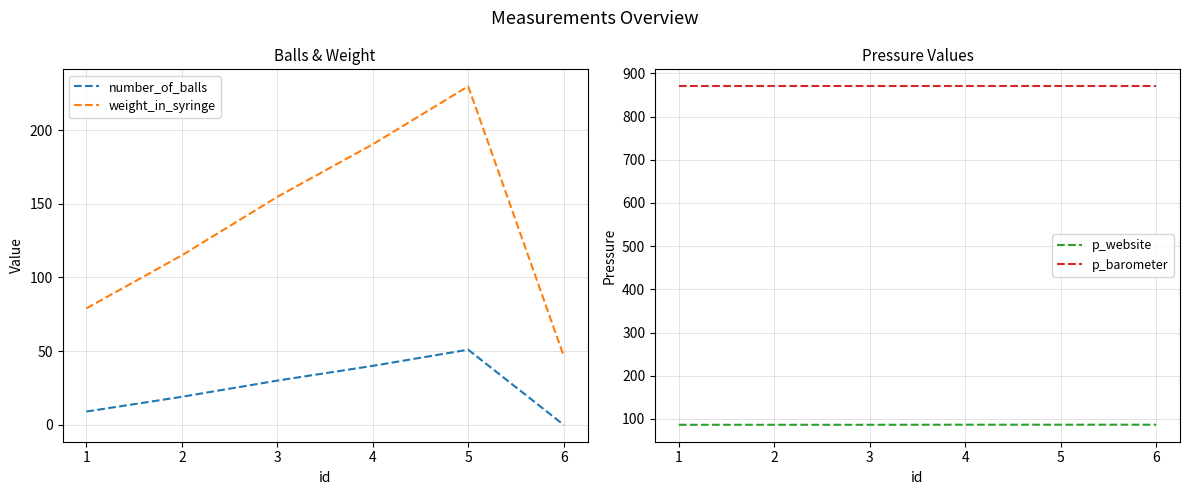

True or false: p_barometer and number_of_balls intersect in this chart.

False